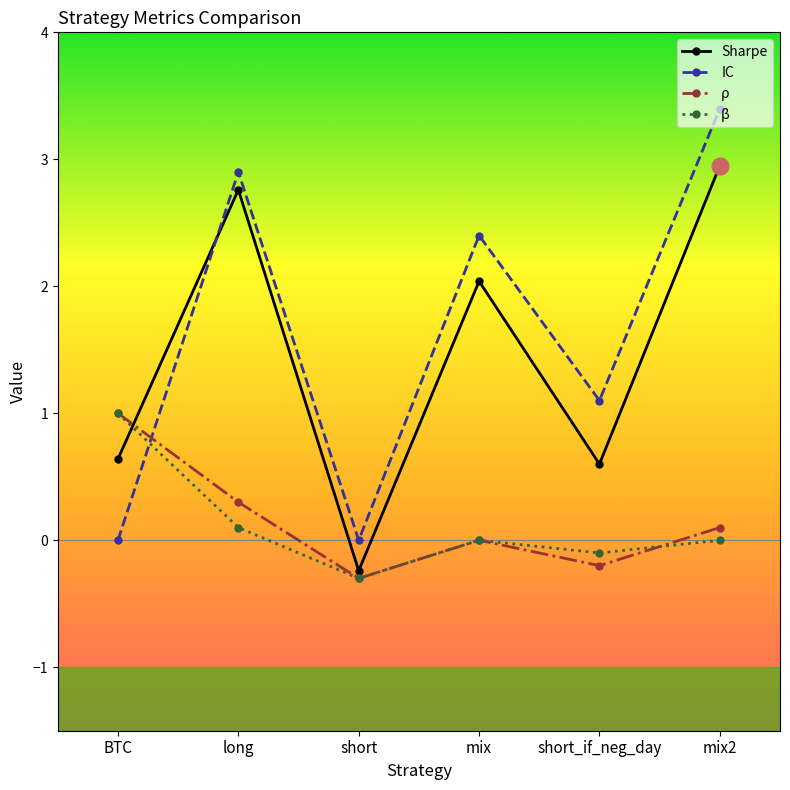

What is the approximate value of Sharpe at short_if_neg_day?

0.6